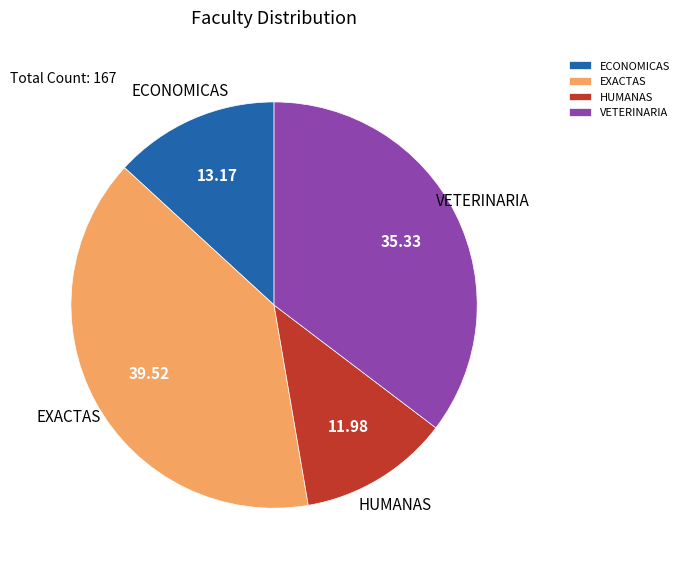

What is the ratio of the value at ECONOMICAS to the value at HUMANAS?

1.1